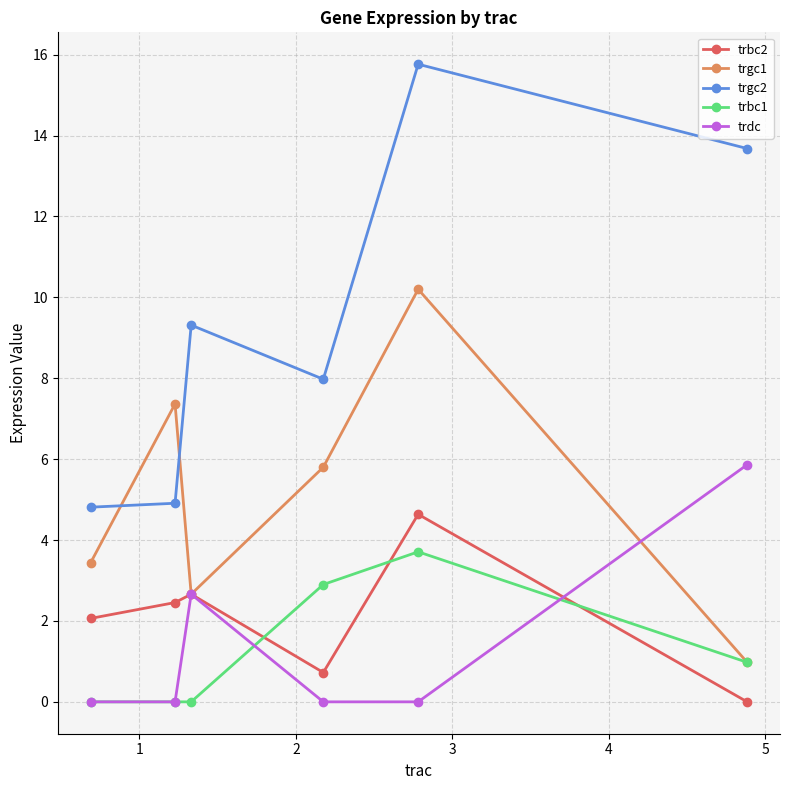

How many lines are shown in the chart?

5